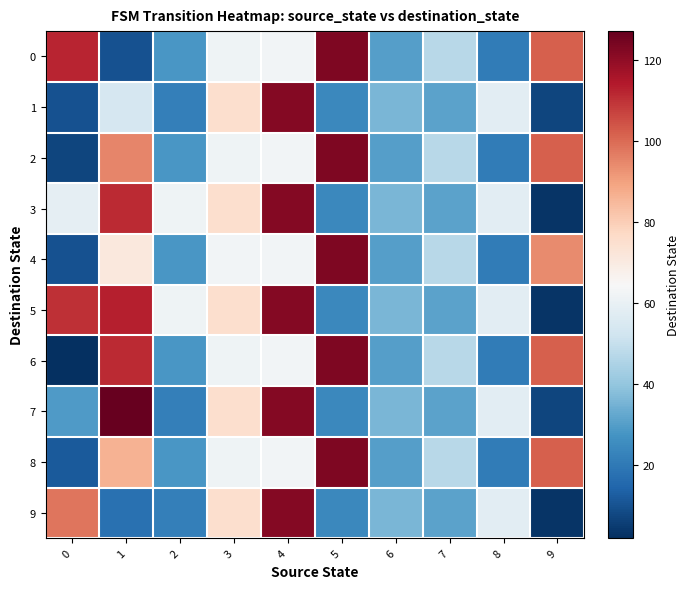

What is the spread (max minus min) of values at 6?

6